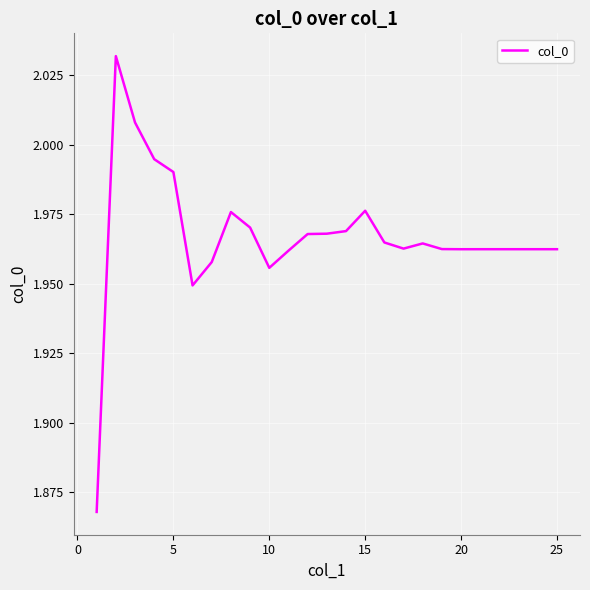

Is this an area chart (filled region under the line)?

No